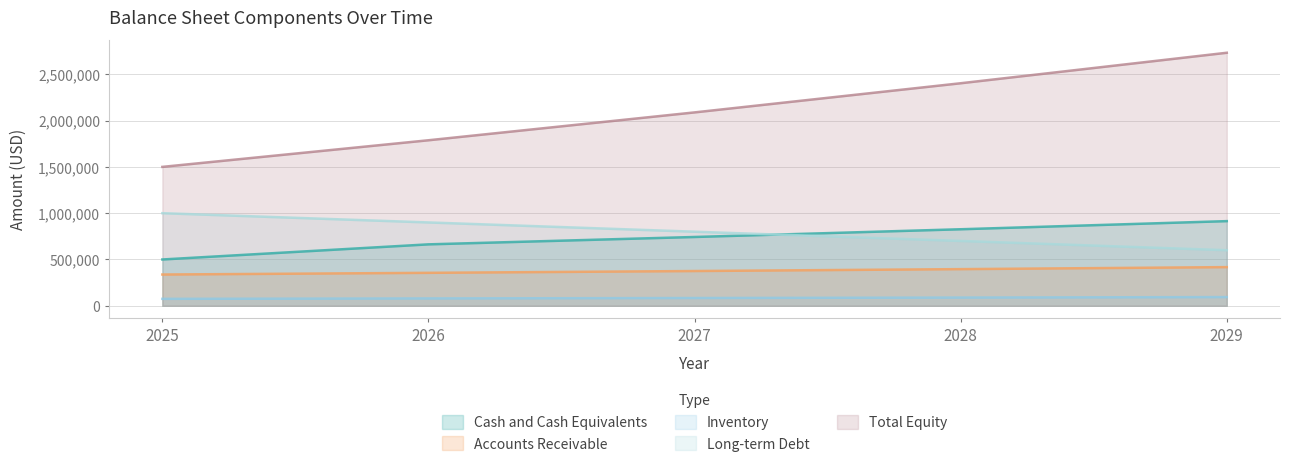

True or false: Long-term Debt and Total Equity intersect in this chart.

False